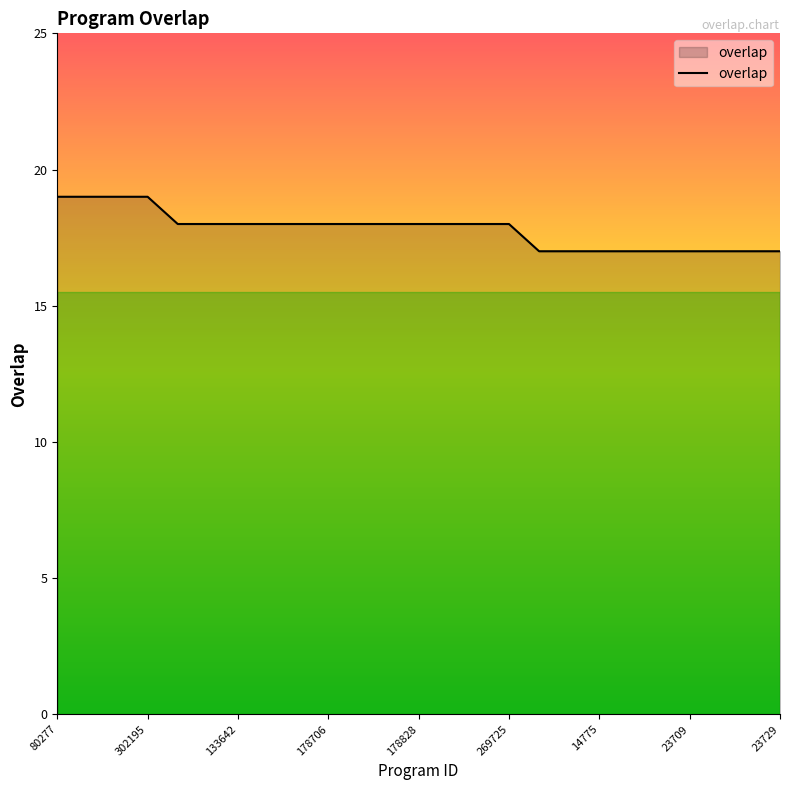

What is the minimum value shown in the chart?

17